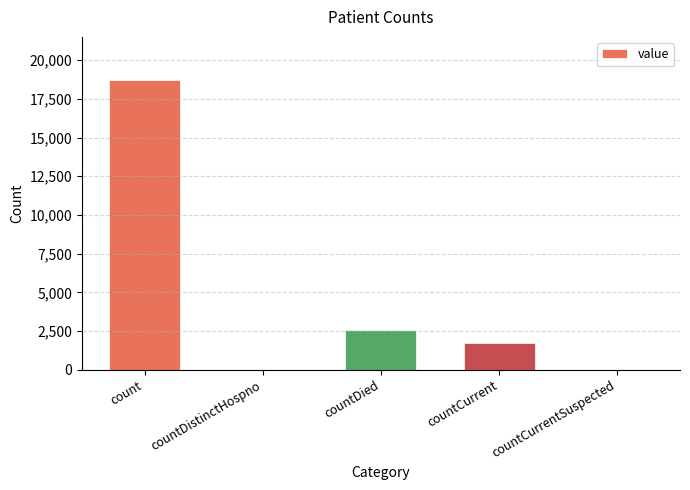

Count the number of categories in the chart.

5